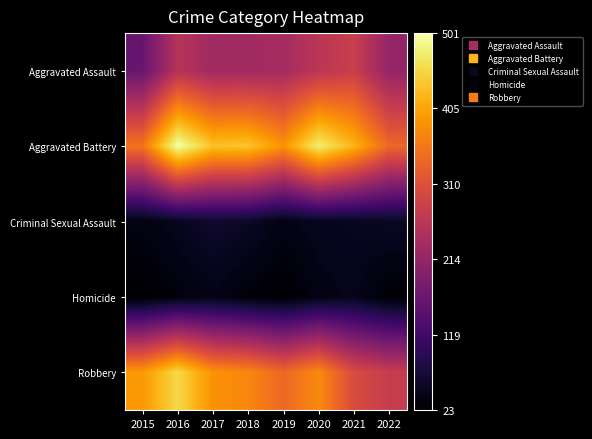

At which category is the sum across all series the highest?

2016